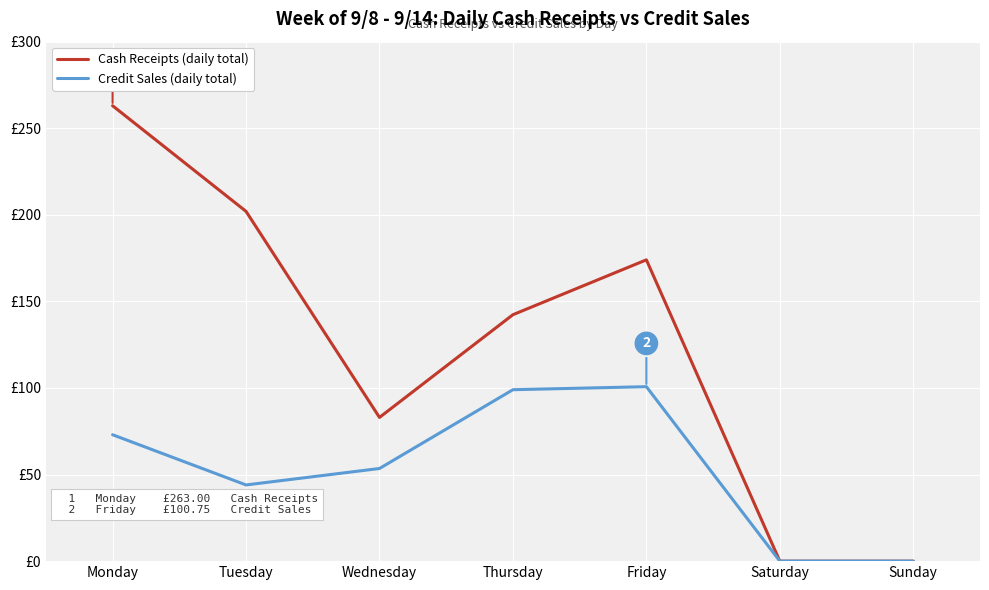

Reading right to left, what are all the values shown in this chart?

Cash Receipts: 0.0	0.0	174.0	142.3	83.0	202.0	263.0
Credit Sales: 0.0	0.0	100.8	99.0	53.5	44.0	73.0